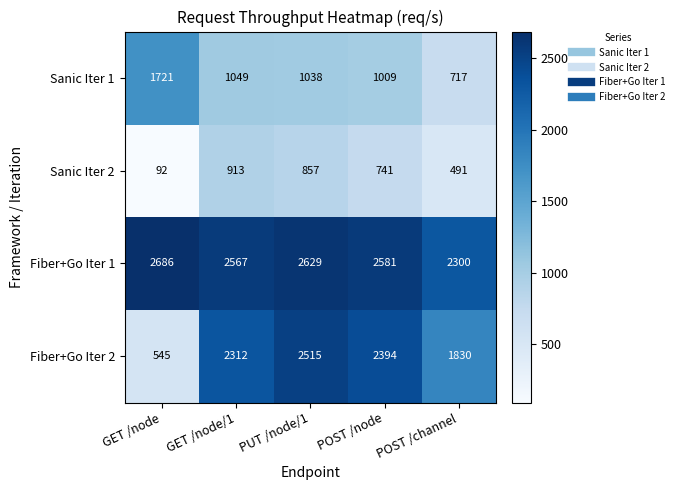

Between GET /node/1 and POST /node, which series saw the biggest shift?

Sanic Iter 2